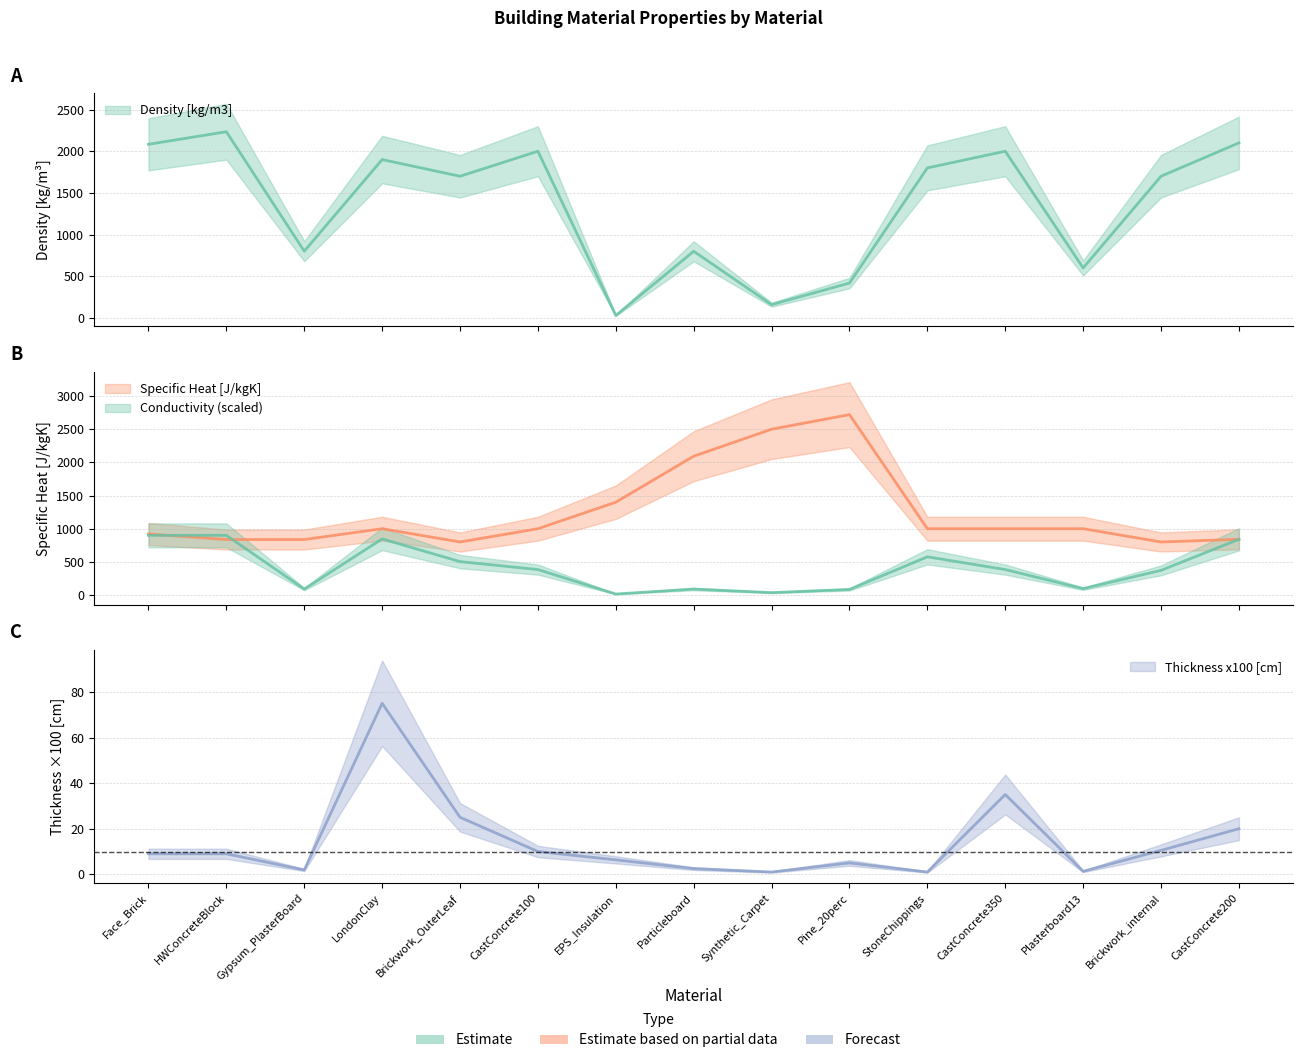

Rank the categories by Specific Heat [J/kgK] value from highest to lowest.

Pine_20perc, Synthetic_Carpet, Particleboard, EPS_Insulation, LondonClay, CastConcrete100, StoneChippings, CastConcrete350, Plasterboard13, Face_Brick, CastConcrete200, HWConcreteBlock, Gypsum_PlasterBoard, Brickwork_OuterLeaf, Brickwork_internal